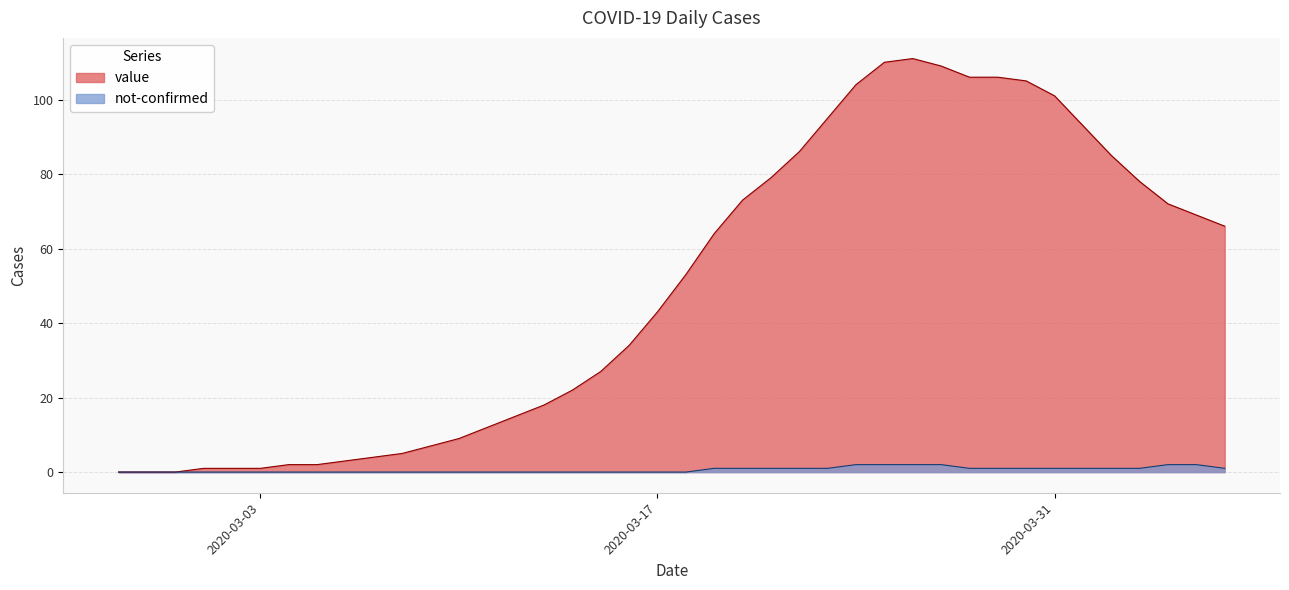

Reading left to right, list all the values displayed in this chart.

2020-02-27=0	2020-02-28=0	2020-02-29=0	2020-03-01=1	2020-03-02=1	2020-03-03=1	2020-03-04=2	2020-03-05=2	2020-03-06=3	2020-03-07=4	2020-03-08=5	2020-03-09=7	2020-03-10=9	2020-03-11=12	2020-03-12=15	2020-03-13=18	2020-03-14=22	2020-03-15=27	2020-03-16=34	2020-03-17=43	2020-03-18=53	2020-03-19=64	2020-03-20=73	2020-03-21=79	2020-03-22=86	2020-03-23=95	2020-03-24=104	2020-03-25=110	2020-03-26=111	2020-03-27=109	2020-03-28=106	2020-03-29=106	2020-03-30=105	2020-03-31=101	2020-04-01=93	2020-04-02=85	2020-04-03=78	2020-04-04=72	2020-04-05=69	2020-04-06=66